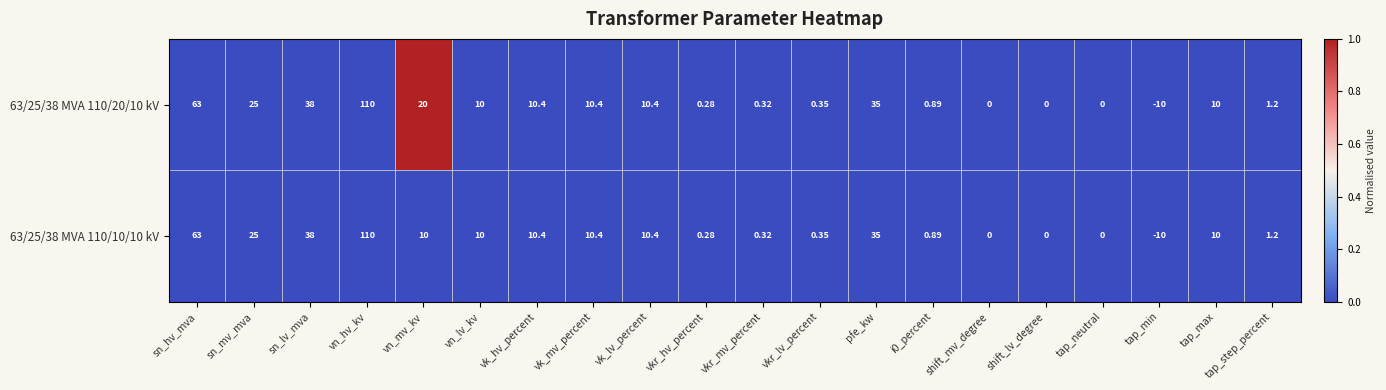

Where does the 63/25/38 MVA 110/10/10 kV series first go above 10?

sn_hv_mva